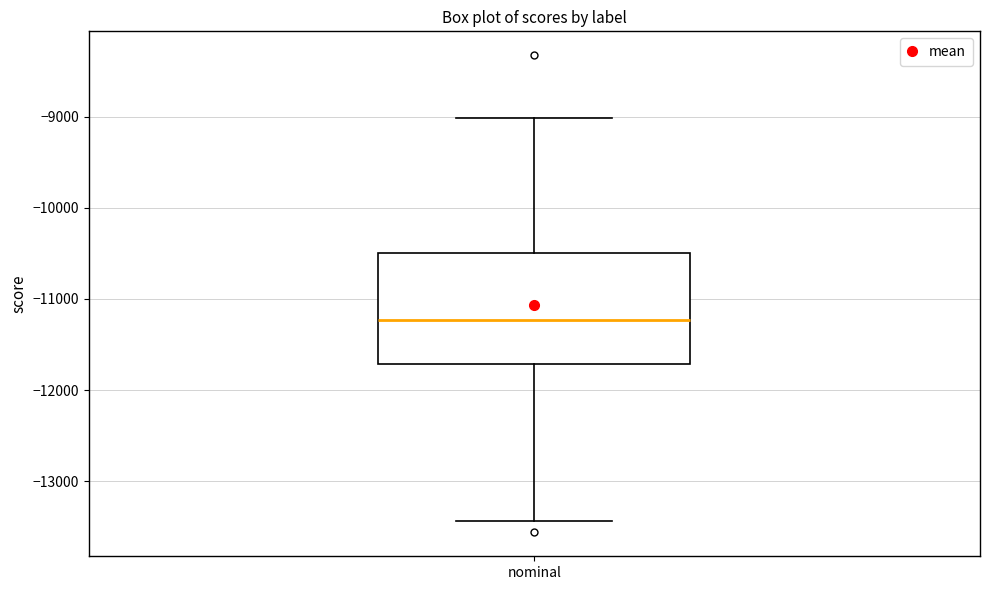

Transcribe this box plot: give where the median line is, the range the box spans, and where the two whiskers end, as read against the y-axis. The values are not printed on the chart, so give them approximately, as read against the axis.

median -11200, box -11700 to -10500, whiskers -13400 to -9000